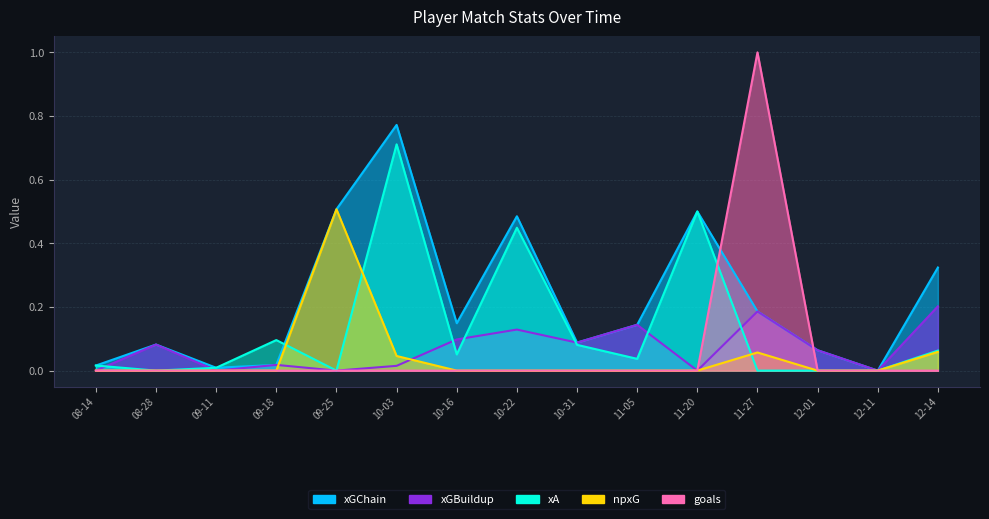

Is the value of xA at 10-16 greater than the value of xGChain at 10-31?

No